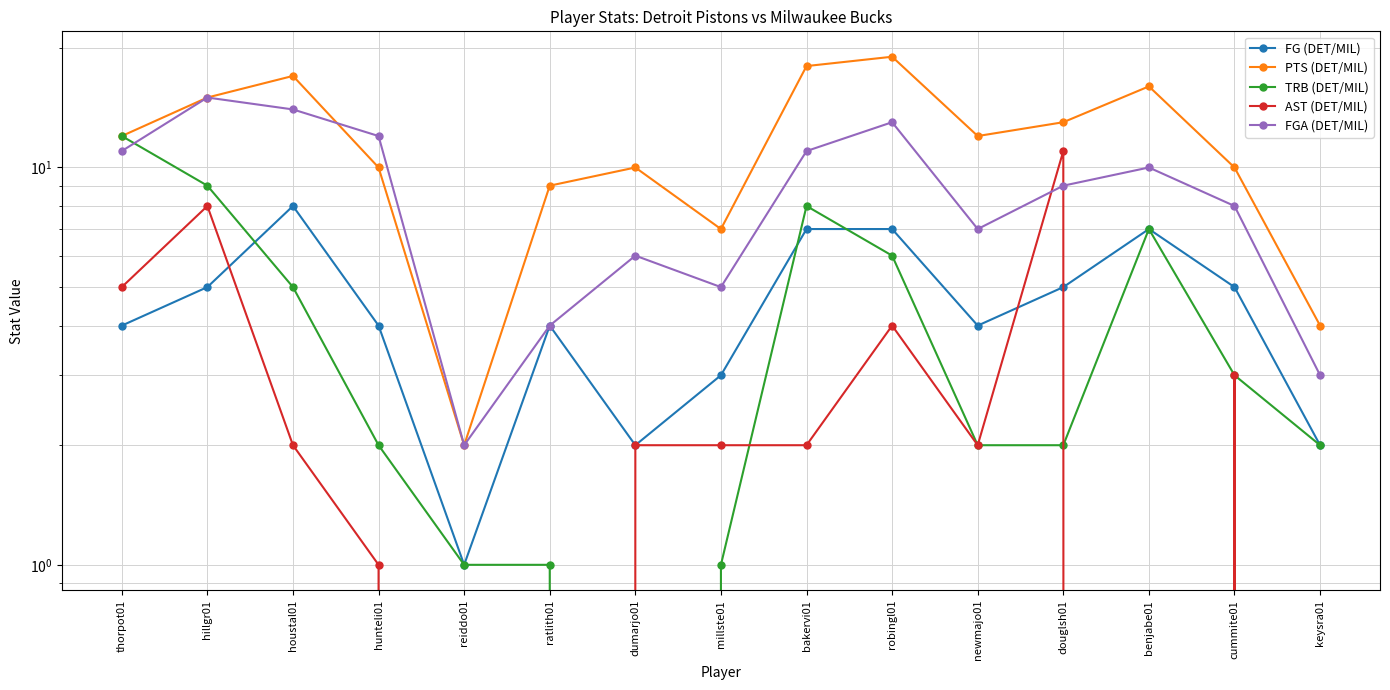

Reading right to left, extract all data points from this chart.

FG (DET/MIL): keysra01=2	cummite01=5	benjabe01=7	douglsh01=5	newmajo01=4	robingl01=7	bakervi01=7	millste01=3	dumarjo01=2	ratlith01=4	reiddo01=1	hunteli01=4	houstal01=8	hillgr01=5	thorpot01=4
PTS (DET/MIL): keysra01=4	cummite01=10	benjabe01=16	douglsh01=13	newmajo01=12	robingl01=19	bakervi01=18	millste01=7	dumarjo01=10	ratlith01=9	reiddo01=2	hunteli01=10	houstal01=17	hillgr01=15	thorpot01=12
TRB (DET/MIL): keysra01=2	cummite01=3	benjabe01=7	douglsh01=2	newmajo01=2	robingl01=6	bakervi01=8	millste01=1	dumarjo01=0	ratlith01=1	reiddo01=1	hunteli01=2	houstal01=5	hillgr01=9	thorpot01=12
AST (DET/MIL): keysra01=0	cummite01=3	benjabe01=0	douglsh01=11	newmajo01=2	robingl01=4	bakervi01=2	millste01=2	dumarjo01=2	ratlith01=0	reiddo01=0	hunteli01=1	houstal01=2	hillgr01=8	thorpot01=5
FGA (DET/MIL): keysra01=3	cummite01=8	benjabe01=10	douglsh01=9	newmajo01=7	robingl01=13	bakervi01=11	millste01=5	dumarjo01=6	ratlith01=4	reiddo01=2	hunteli01=12	houstal01=14	hillgr01=15	thorpot01=11